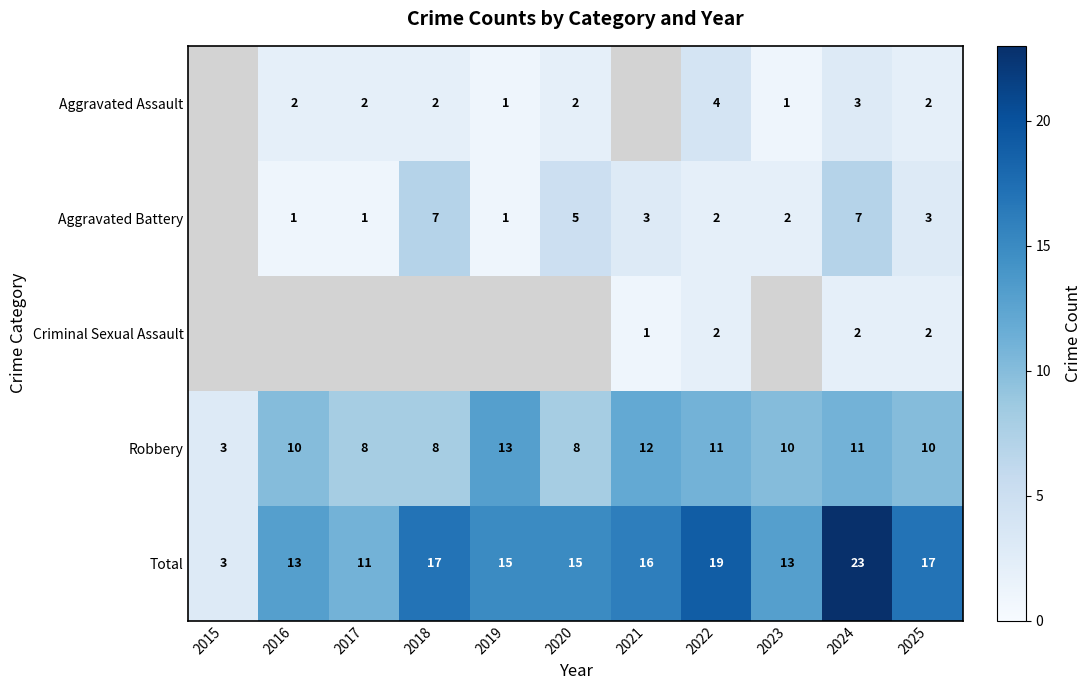

True or false: Aggravated Battery has a value of 7 at 2018.

True